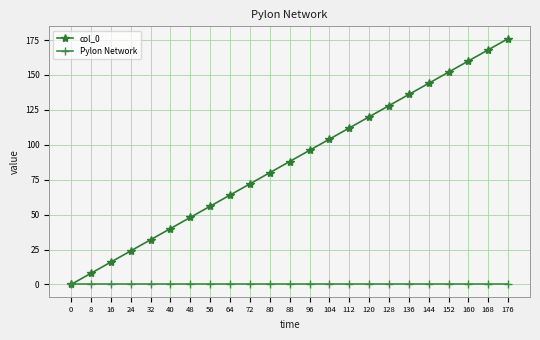

Which series changed the most between 64 and 152?

col_0